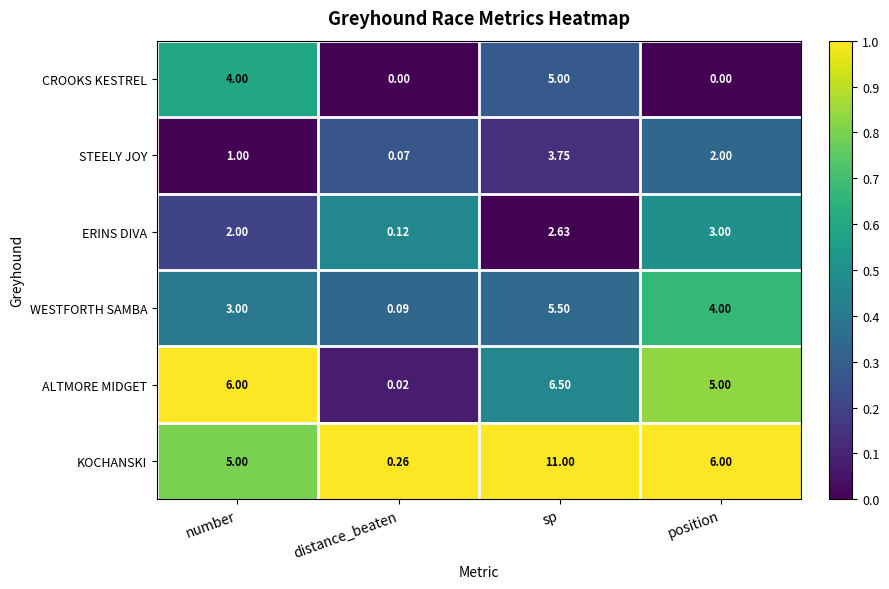

Between distance_beaten and sp, which series saw the biggest shift?

KOCHANSKI